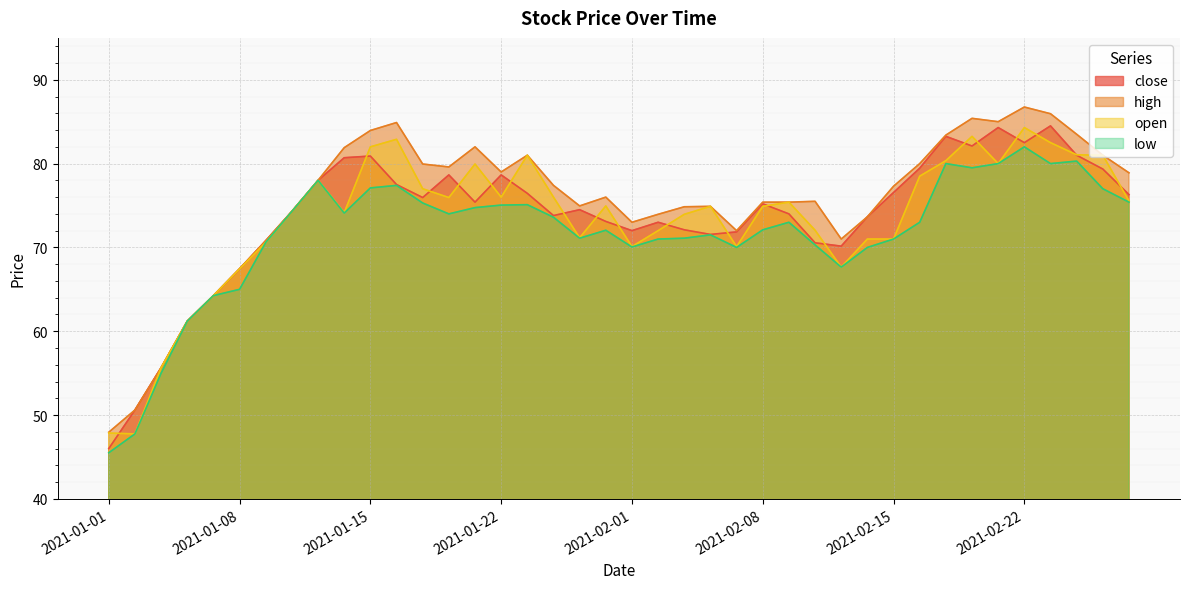

What is the label of the 2nd point from the right?

2021-02-25